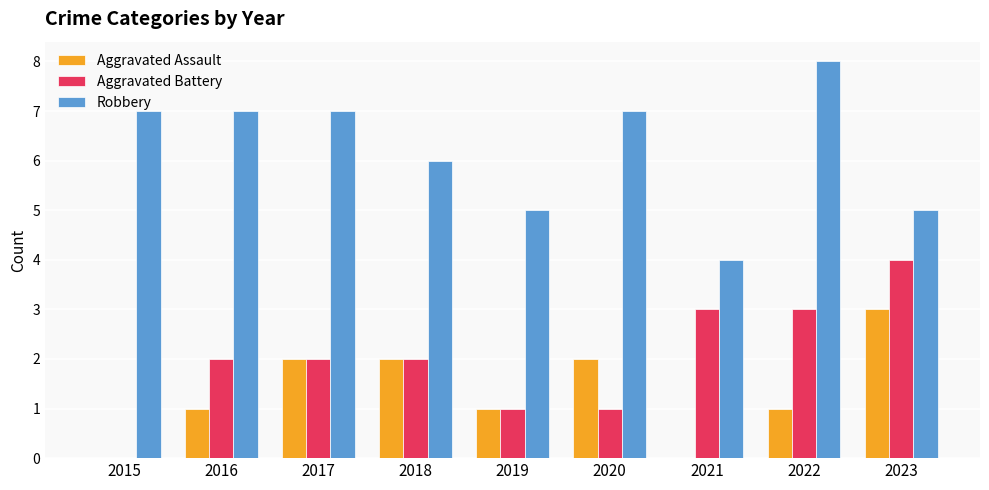

Which category has the highest value in the Aggravated Battery series?

2023